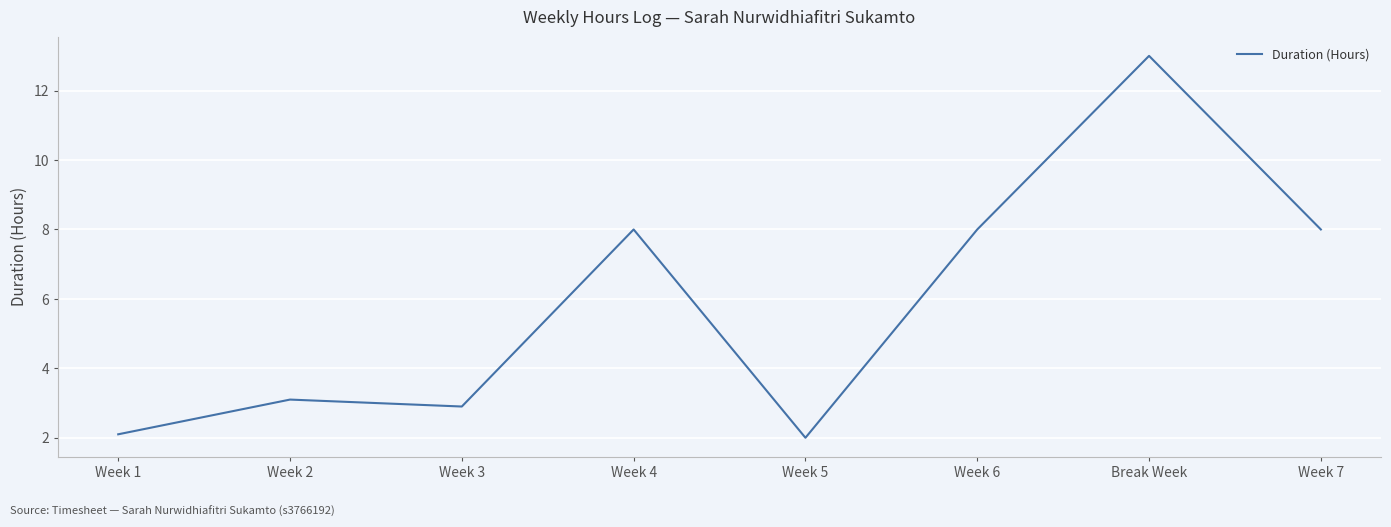

What value does the data have at Week 5?

2.0